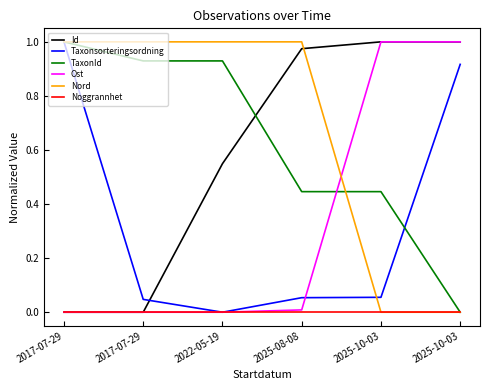

Which series has the widest spread of values?

Id